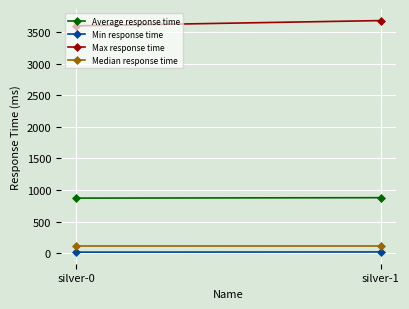

Count the number of data series in this chart.

4